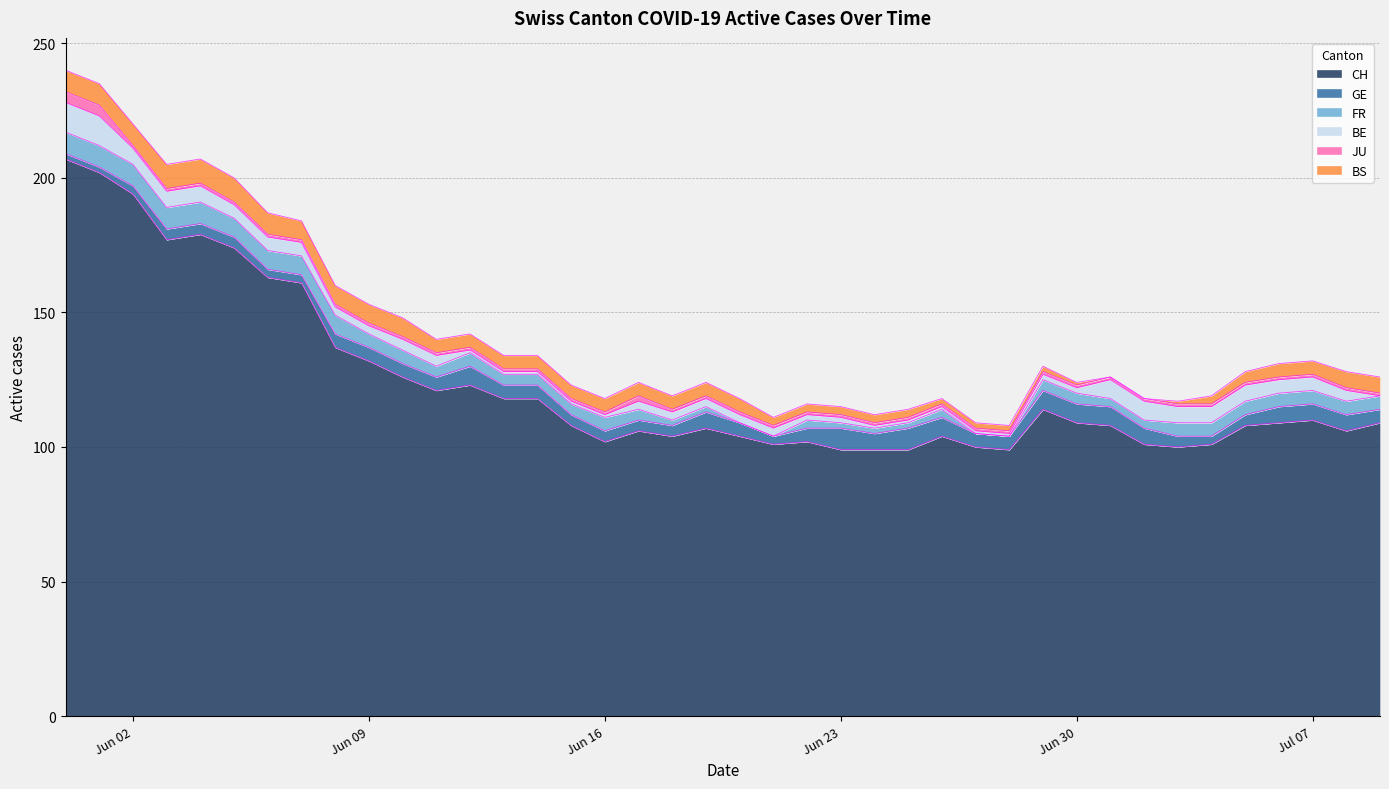

Which series has the largest total across all categories?

CH